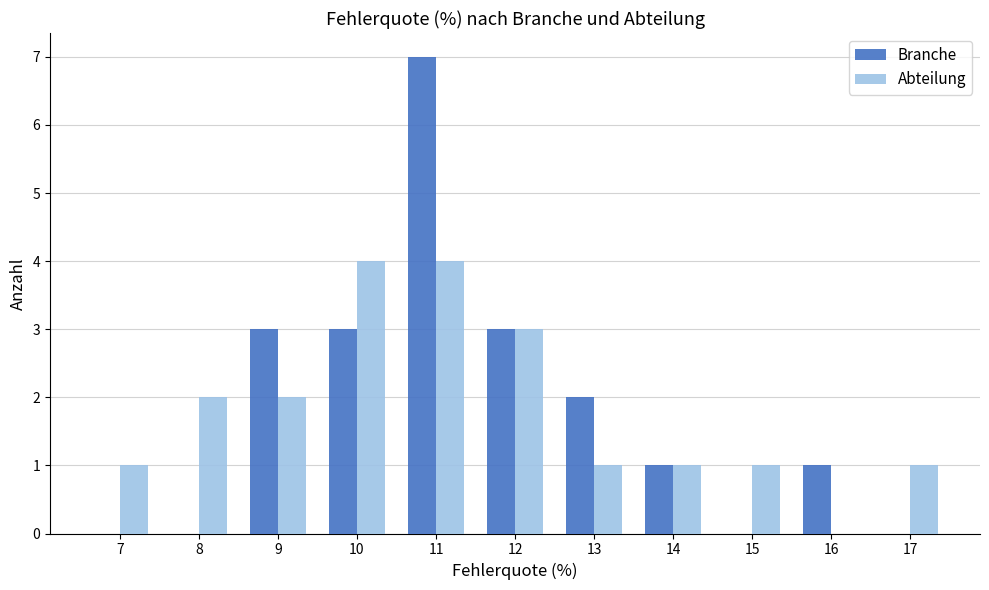

At which category is the sum across all series the highest?

11